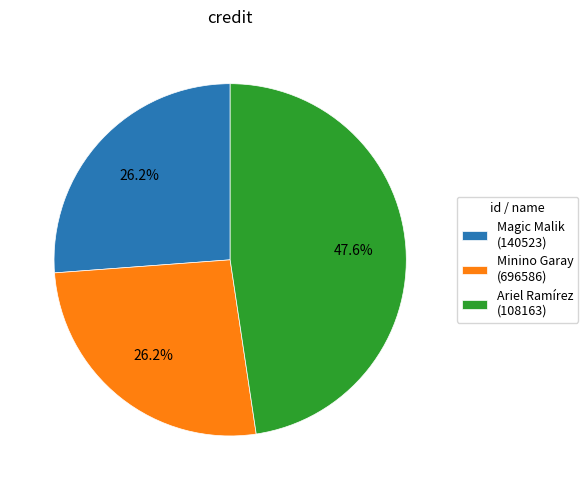

How much of the chart is everything except Minino Garay (696586)?

73.8%